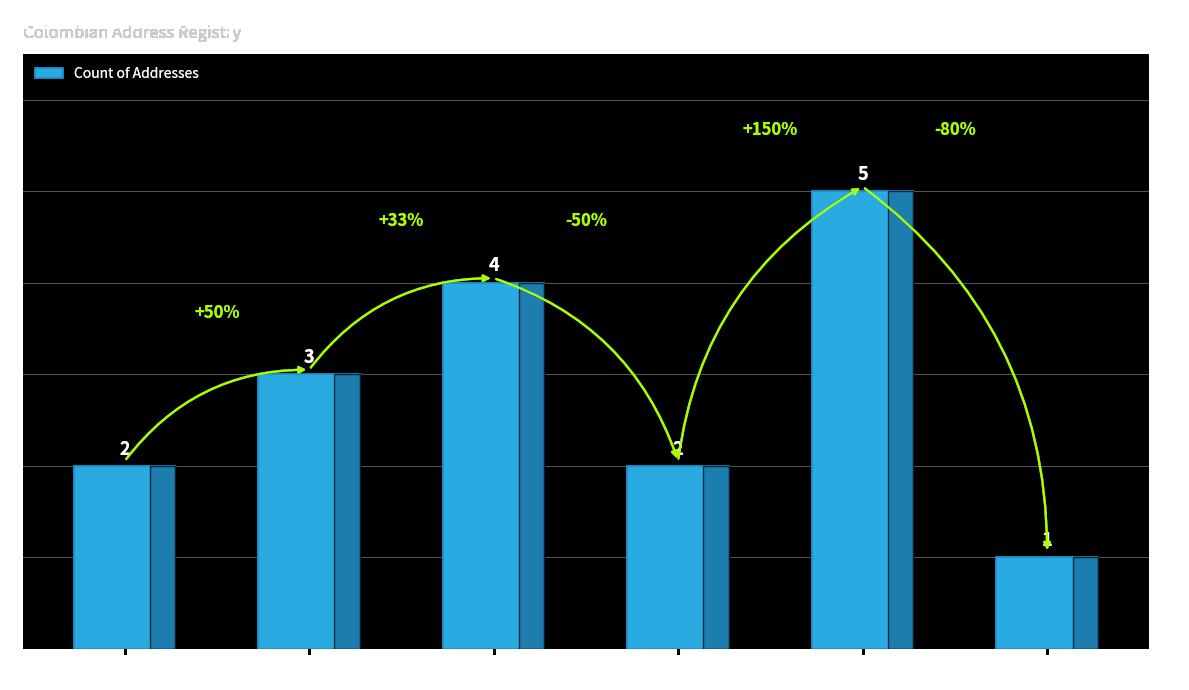

What is the change in value from BOGOTÁ, D.C. to META?

-3